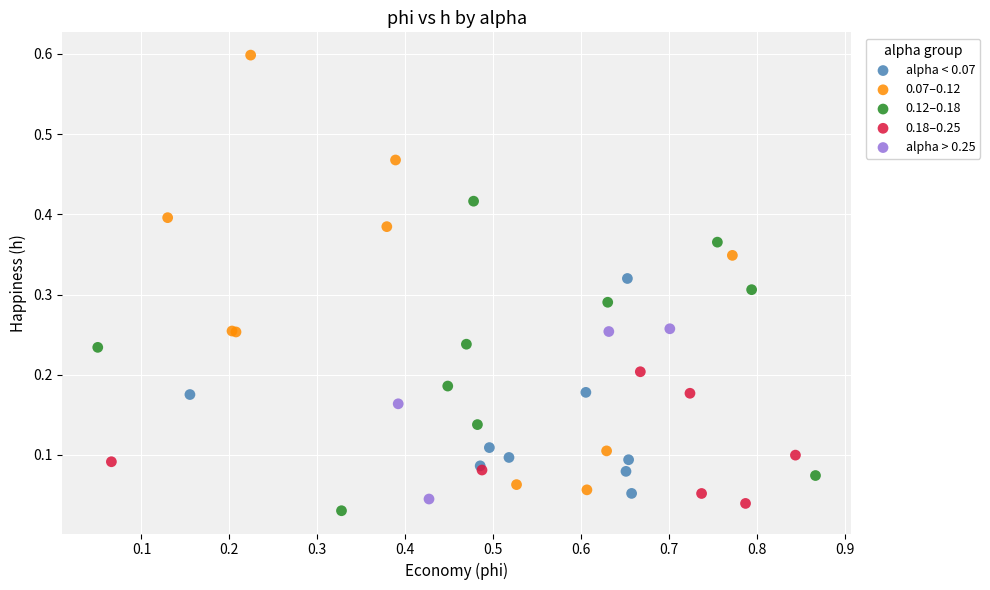

Which series reaches the maximum Y coordinate?

0.07–0.12